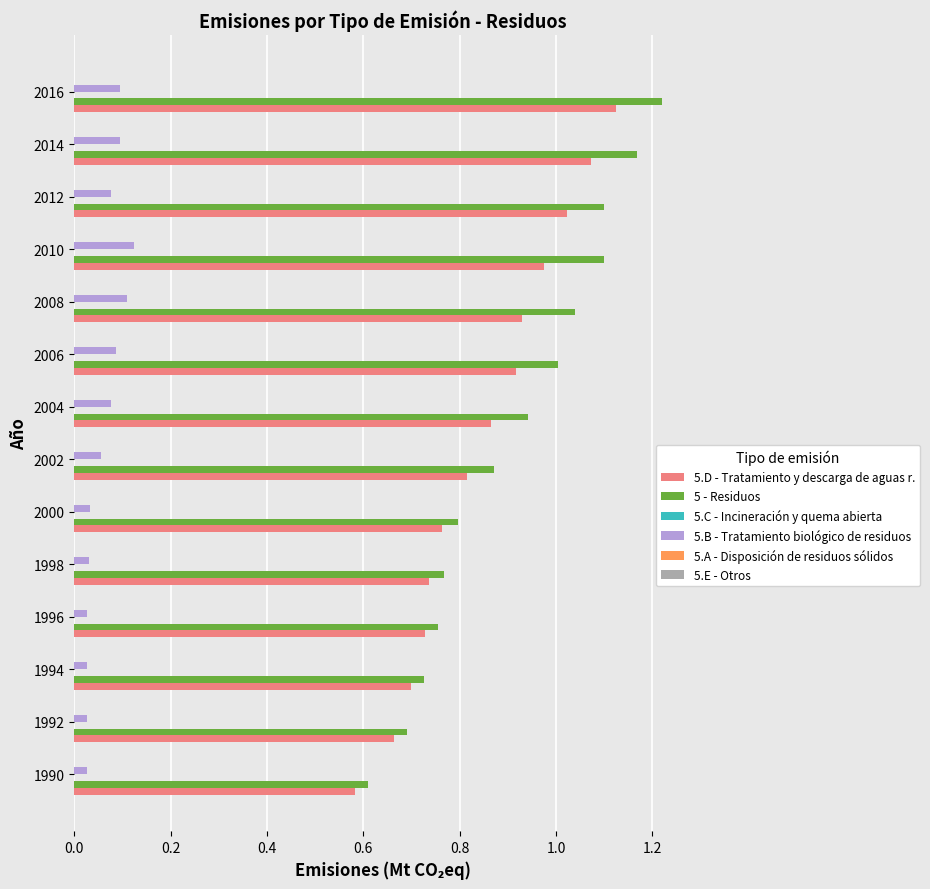

How many categories are shown in the chart?

14